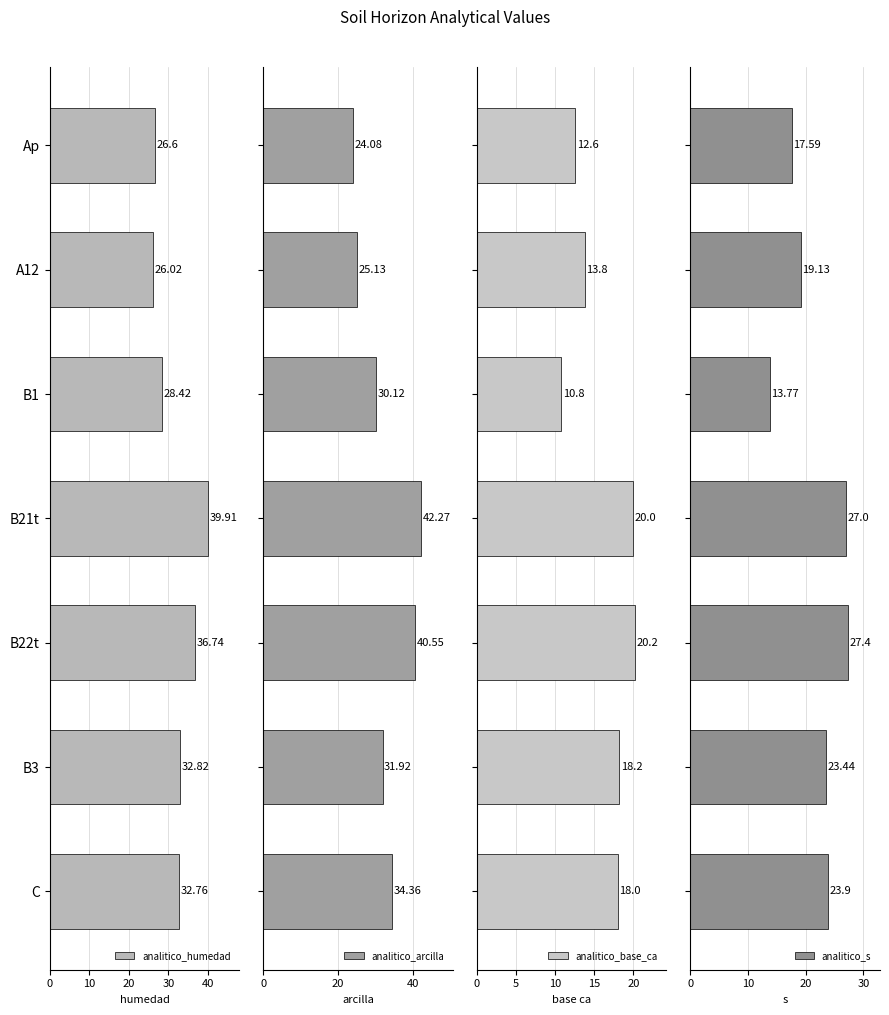

What is the sum of all analitico_humedad values?

223.3